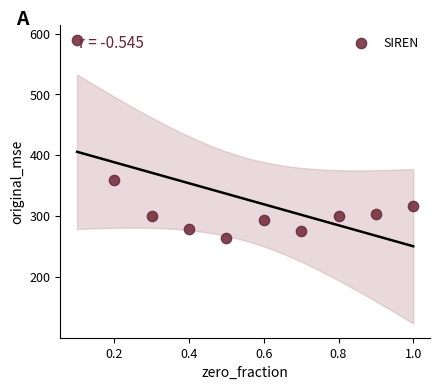

What Y value in the scatter plot is closest to 427?

359.5